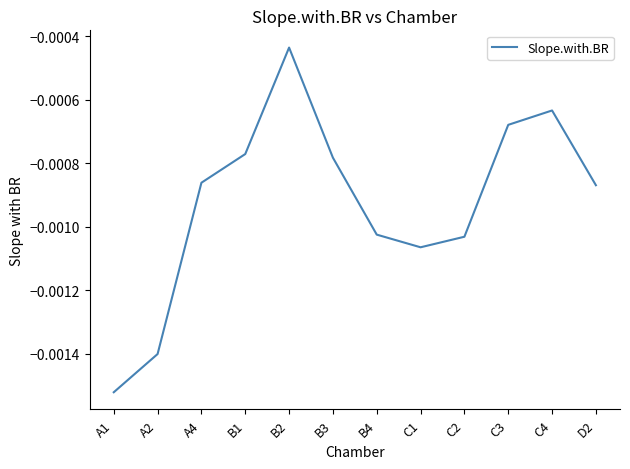

What position from the left is B2?

5